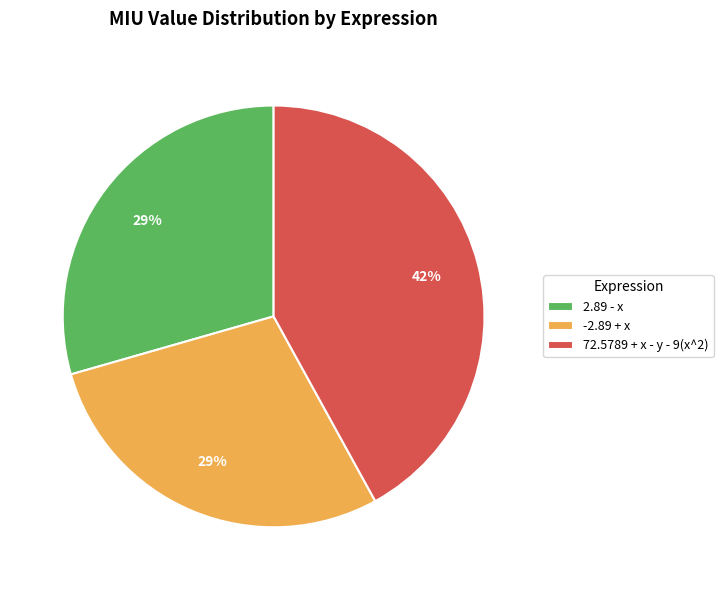

How many segments does this pie chart have?

3